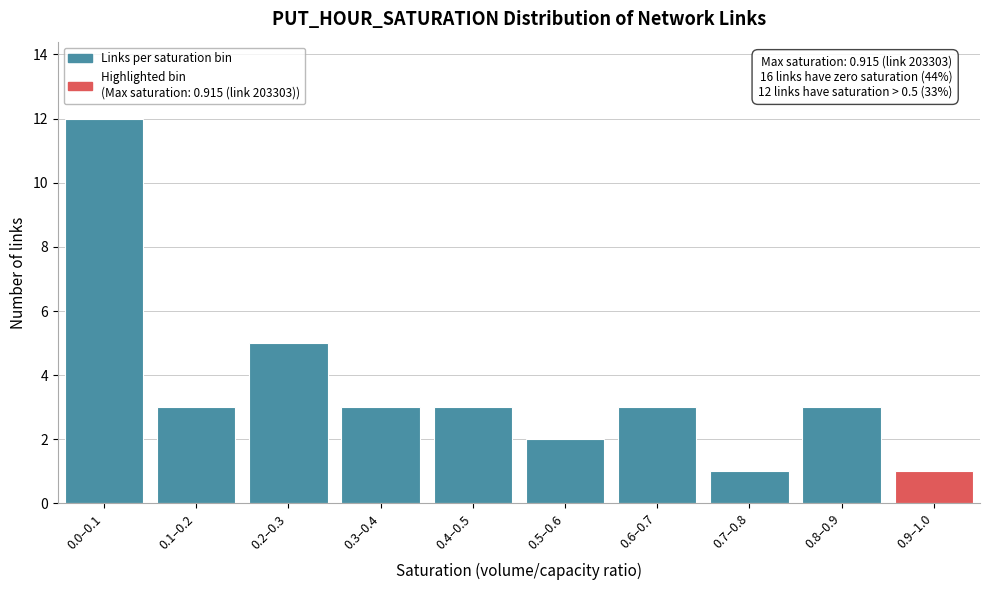

Reading left to right, list all the values displayed in this chart.

12	3	5	3	3	2	3	1	3	1